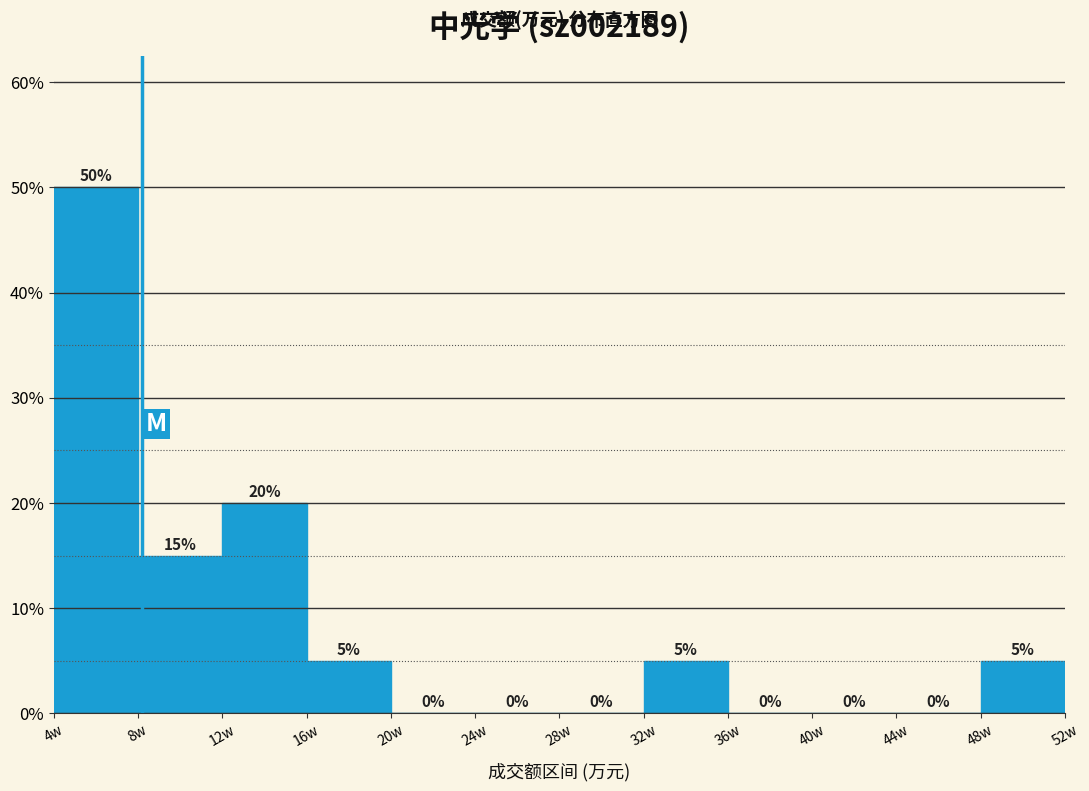

Reading left to right, extract all data points from this chart.

4w=50	8w=15	12w=20	16w=5	20w=0	24w=0	28w=0	32w=5	36w=0	40w=0	44w=0	48w=5